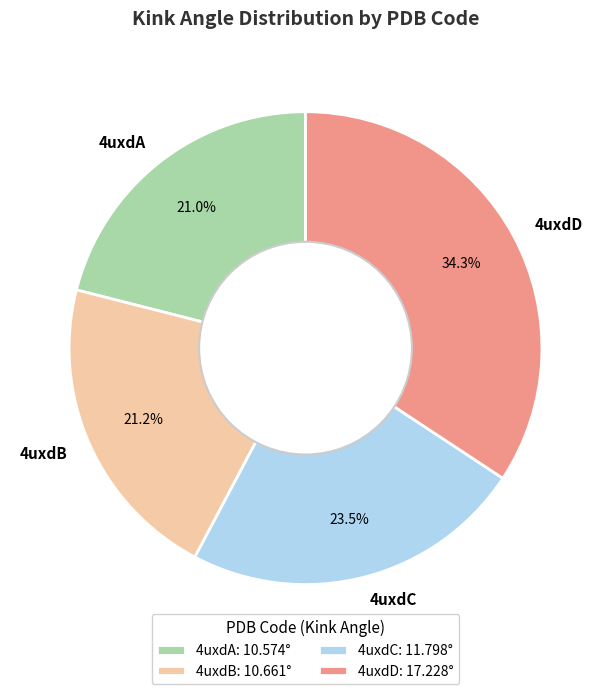

What portion of the pie excludes 4uxdA?

79.0%